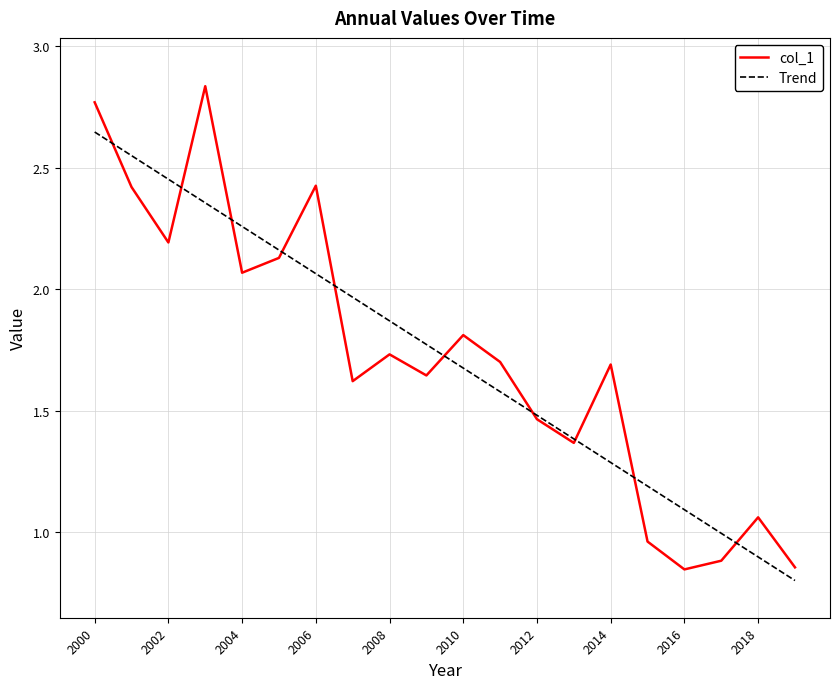

Rank the series by their maximum value, from lowest to highest.

Trend, col_1